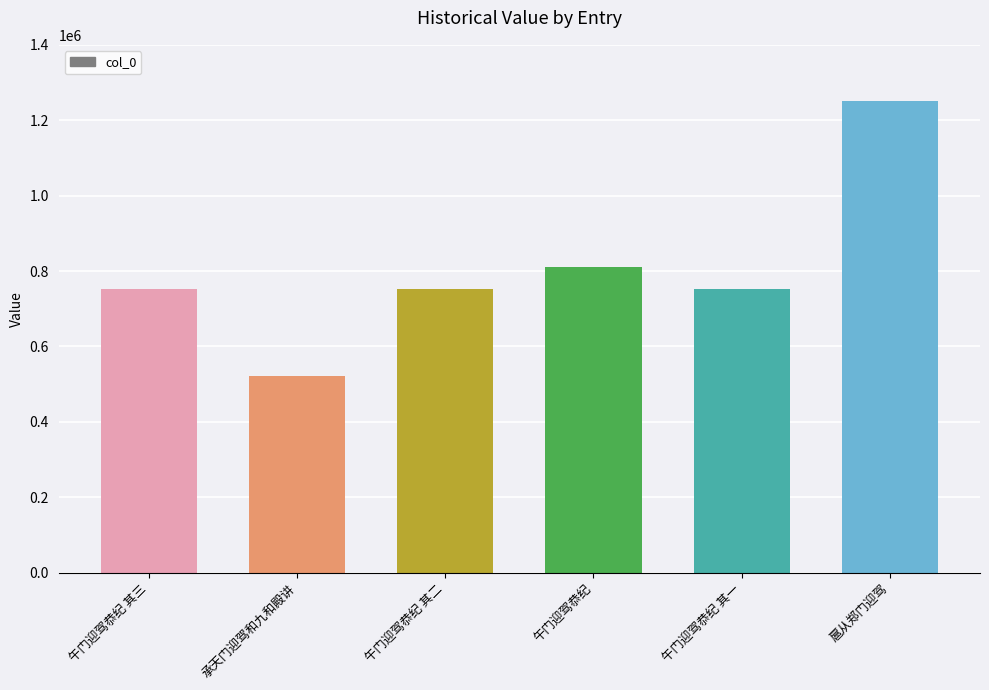

How many values are below 752409?

3